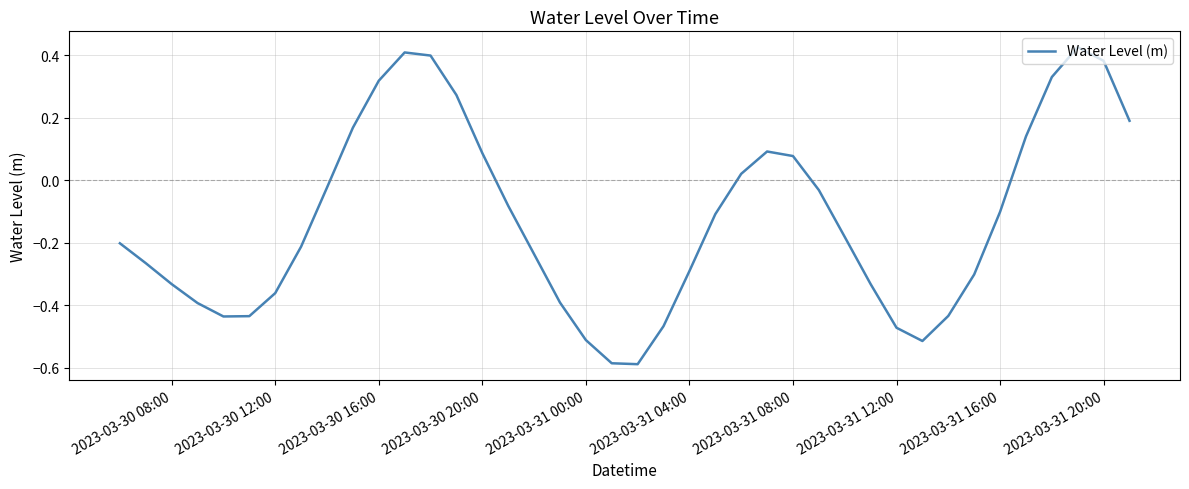

What is the difference between the maximum and minimum values?

1.0